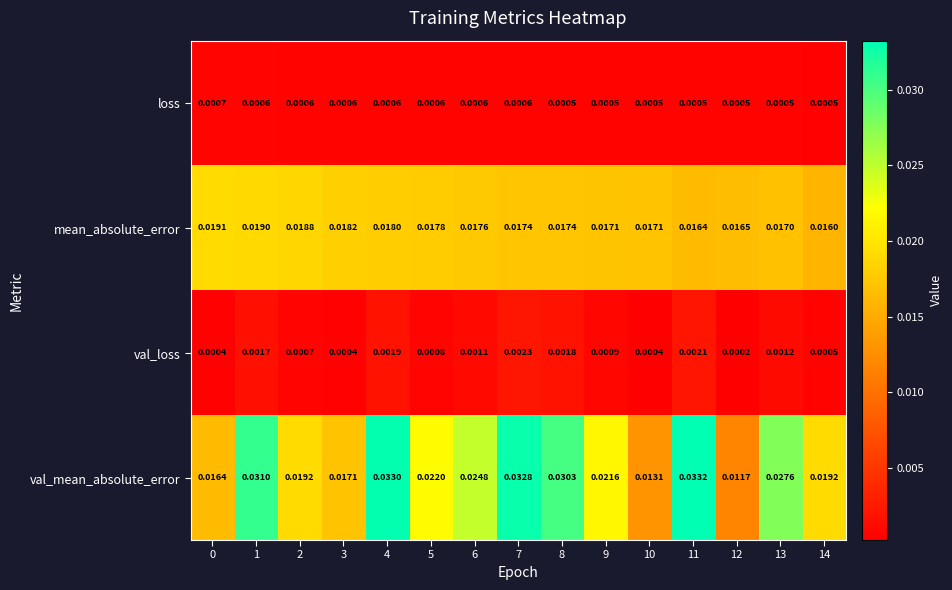

Which series has the widest spread of values?

val_mean_absolute_error